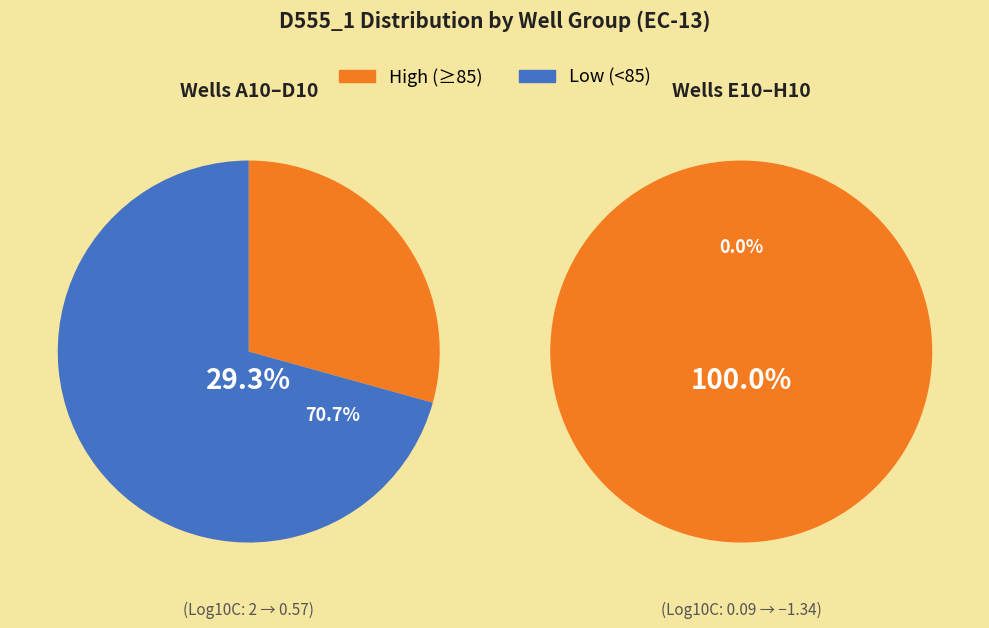

Between H10 and B10, which is larger?

H10